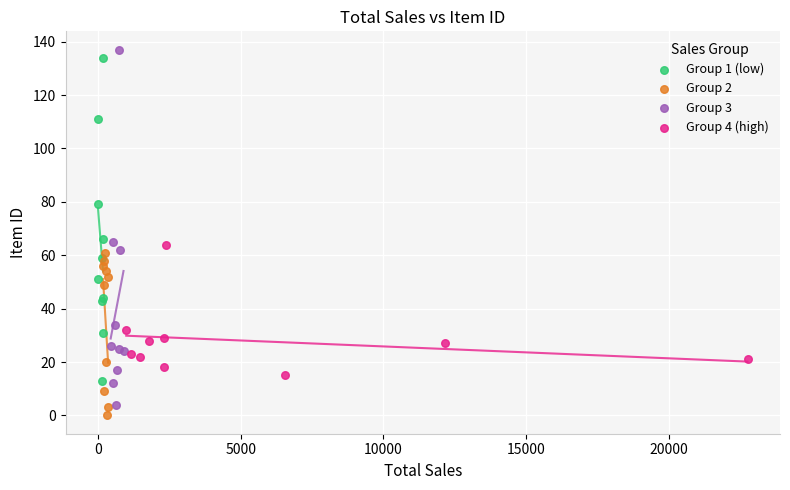

Which series has the widest spread of Y values?

Group 3